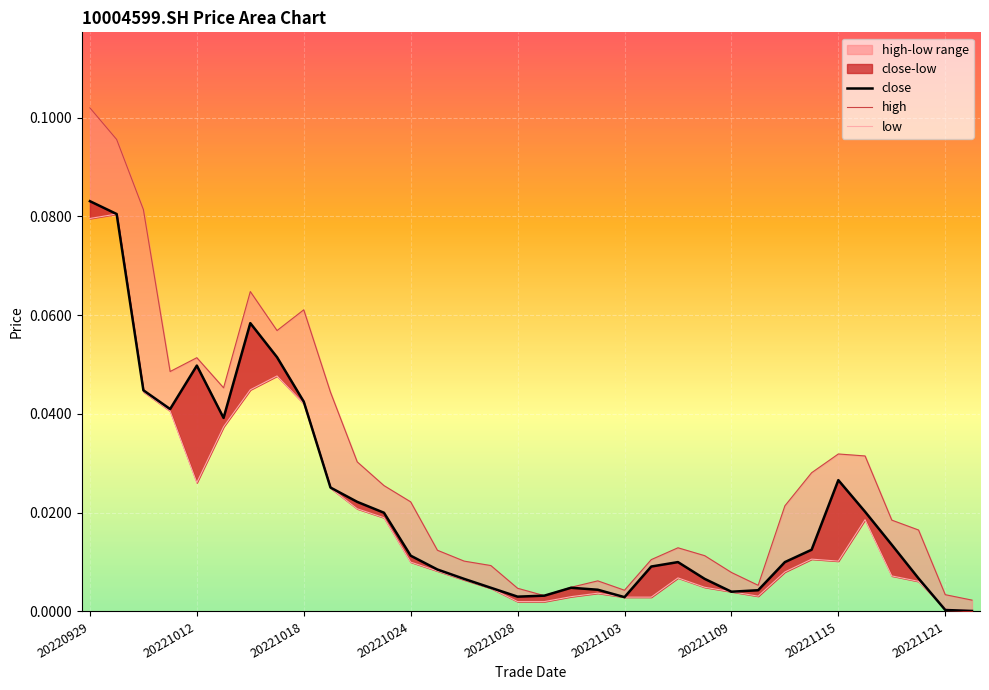

True or false: close has a value of 0.0 at 20221117.

True